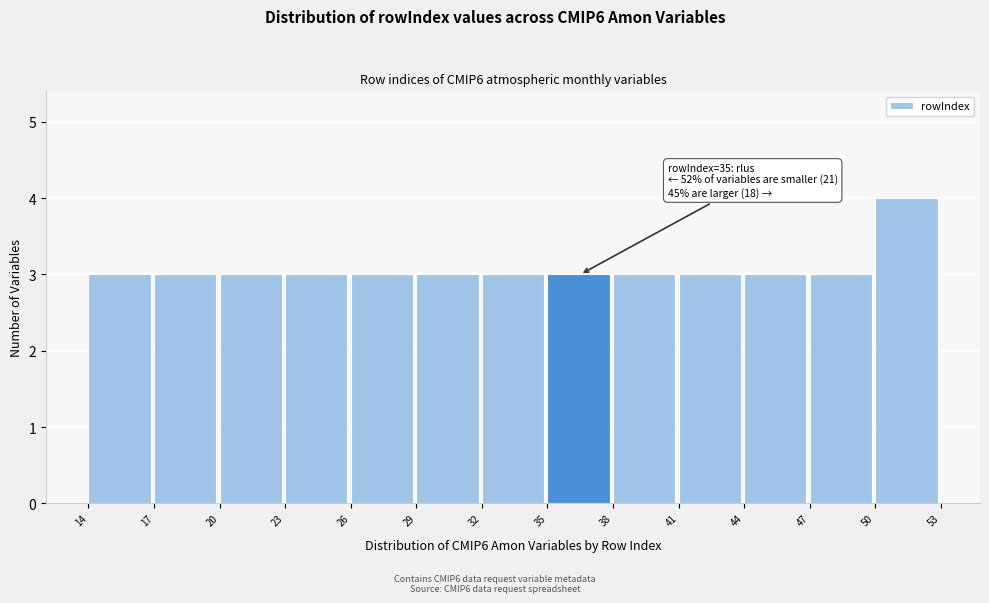

Over which range of the x-axis is the bar tallest?

50 to 53